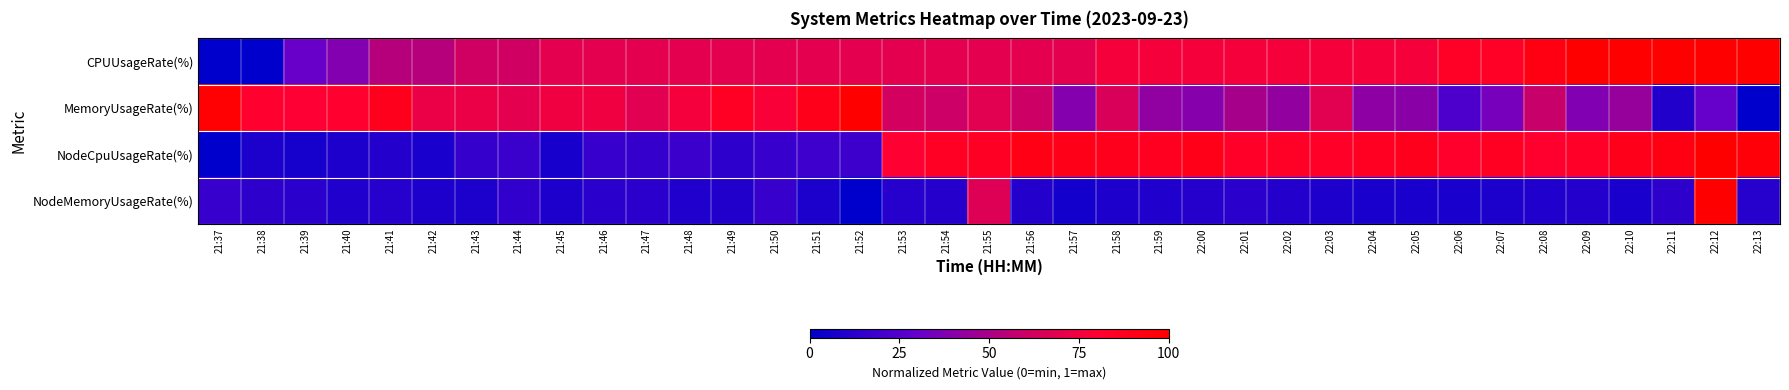

Reading left to right, transcribe all the data shown in this chart.

CPUUsageRate(%): 21:37=0.0	21:38=0.0	21:39=0.3	21:40=0.4	21:41=0.5	21:42=0.5	21:43=0.6	21:44=0.6	21:45=0.7	21:46=0.7	21:47=0.7	21:48=0.7	21:49=0.7	21:50=0.7	21:51=0.7	21:52=0.7	21:53=0.7	21:54=0.7	21:55=0.7	21:56=0.7	21:57=0.7	21:58=0.8	21:59=0.8	22:00=0.8	22:01=0.8	22:02=0.8	22:03=0.8	22:04=0.8	22:05=0.8	22:06=0.8	22:07=0.8	22:08=0.9	22:09=1.0	22:10=1.0	22:11=1.0	22:12=1.0	22:13=1.0
MemoryUsageRate(%): 21:37=1.0	21:38=0.8	21:39=0.8	21:40=0.8	21:41=0.9	21:42=0.7	21:43=0.7	21:44=0.7	21:45=0.7	21:46=0.7	21:47=0.7	21:48=0.8	21:49=0.9	21:50=0.8	21:51=0.9	21:52=1.0	21:53=0.6	21:54=0.6	21:55=0.7	21:56=0.6	21:57=0.4	21:58=0.6	21:59=0.4	22:00=0.4	22:01=0.5	22:02=0.4	22:03=0.7	22:04=0.4	22:05=0.4	22:06=0.2	22:07=0.4	22:08=0.6	22:09=0.4	22:10=0.4	22:11=0.1	22:12=0.3	22:13=0.0
NodeCpuUsageRate(%): 21:37=0.0	21:38=0.1	21:39=0.1	21:40=0.1	21:41=0.1	21:42=0.1	21:43=0.2	21:44=0.2	21:45=0.1	21:46=0.2	21:47=0.2	21:48=0.2	21:49=0.1	21:50=0.2	21:51=0.2	21:52=0.2	21:53=0.8	21:54=0.9	21:55=0.9	21:56=0.9	21:57=0.9	21:58=0.9	21:59=0.9	22:00=0.9	22:01=0.8	22:02=0.8	22:03=0.8	22:04=0.9	22:05=0.9	22:06=0.8	22:07=0.9	22:08=0.8	22:09=0.8	22:10=0.9	22:11=0.9	22:12=1.0	22:13=1.0
NodeMemoryUsageRate(%): 21:37=0.2	21:38=0.1	21:39=0.1	21:40=0.1	21:41=0.1	21:42=0.1	21:43=0.1	21:44=0.2	21:45=0.1	21:46=0.1	21:47=0.1	21:48=0.1	21:49=0.1	21:50=0.2	21:51=0.1	21:52=0.0	21:53=0.1	21:54=0.1	21:55=0.7	21:56=0.1	21:57=0.1	21:58=0.1	21:59=0.1	22:00=0.1	22:01=0.1	22:02=0.1	22:03=0.1	22:04=0.1	22:05=0.1	22:06=0.1	22:07=0.1	22:08=0.1	22:09=0.1	22:10=0.1	22:11=0.1	22:12=1.0	22:13=0.1